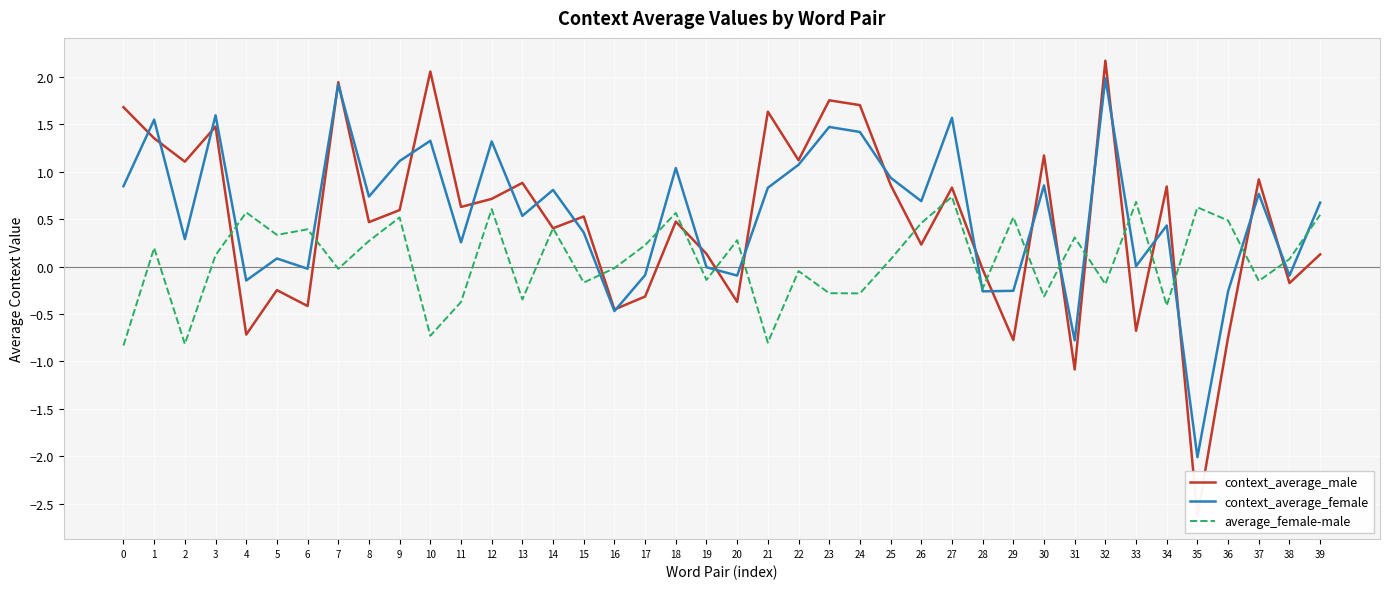

Which series has the widest spread of values?

context_average_male